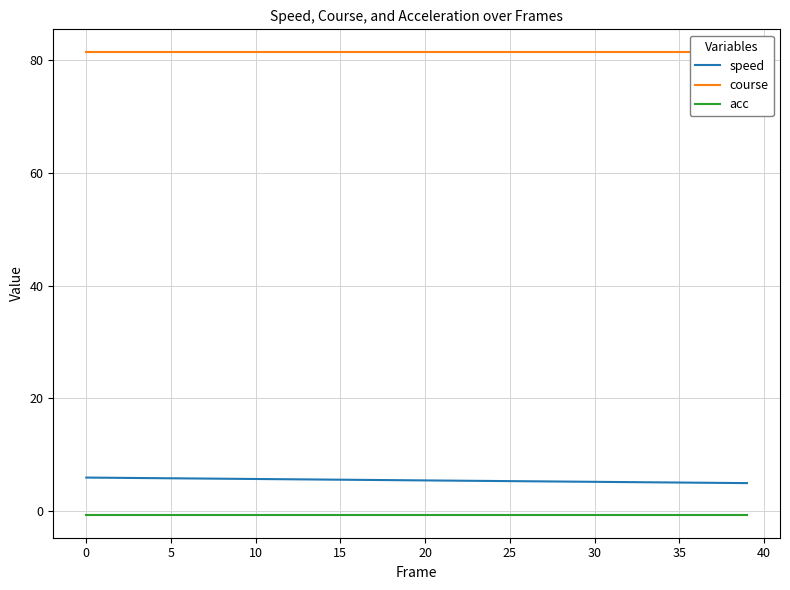

At how many categories does at least one series exceed 13?

40